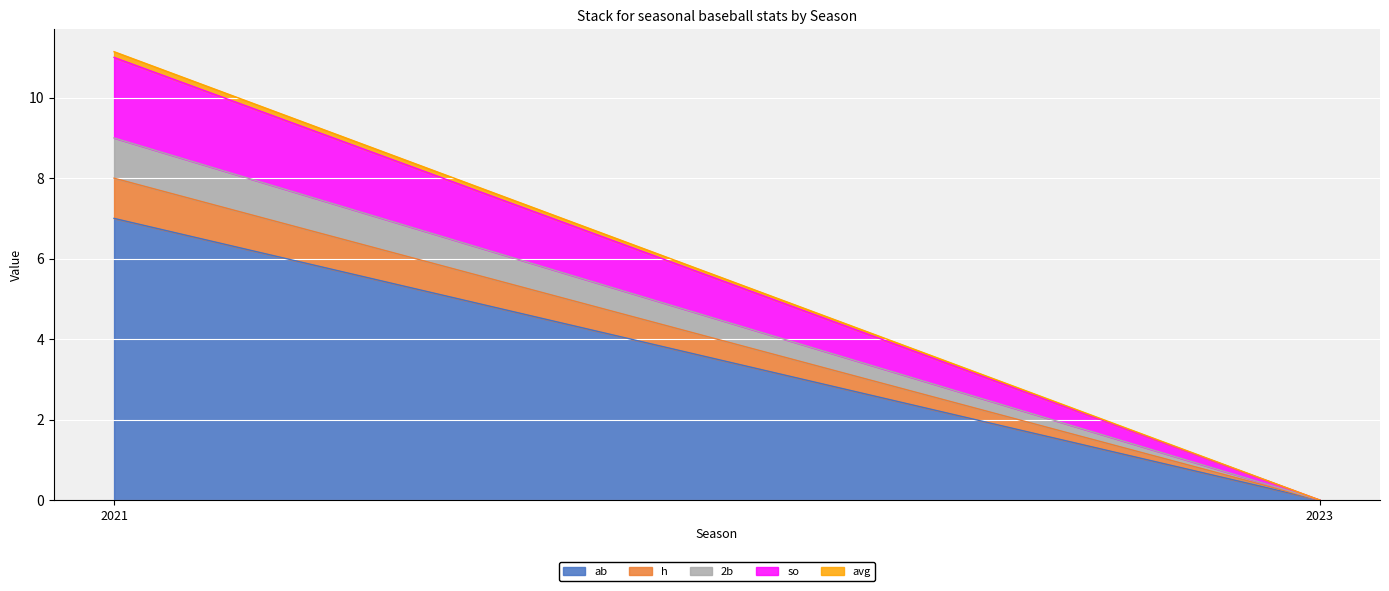

How many values in the h series are below 1?

1